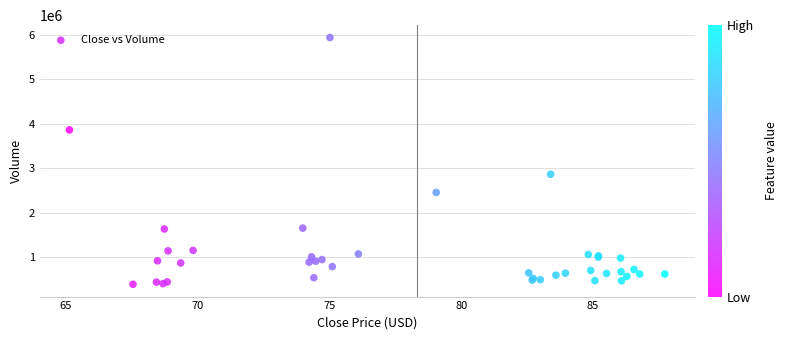

What Y value in the scatter plot is closest to 3166150?

2865200